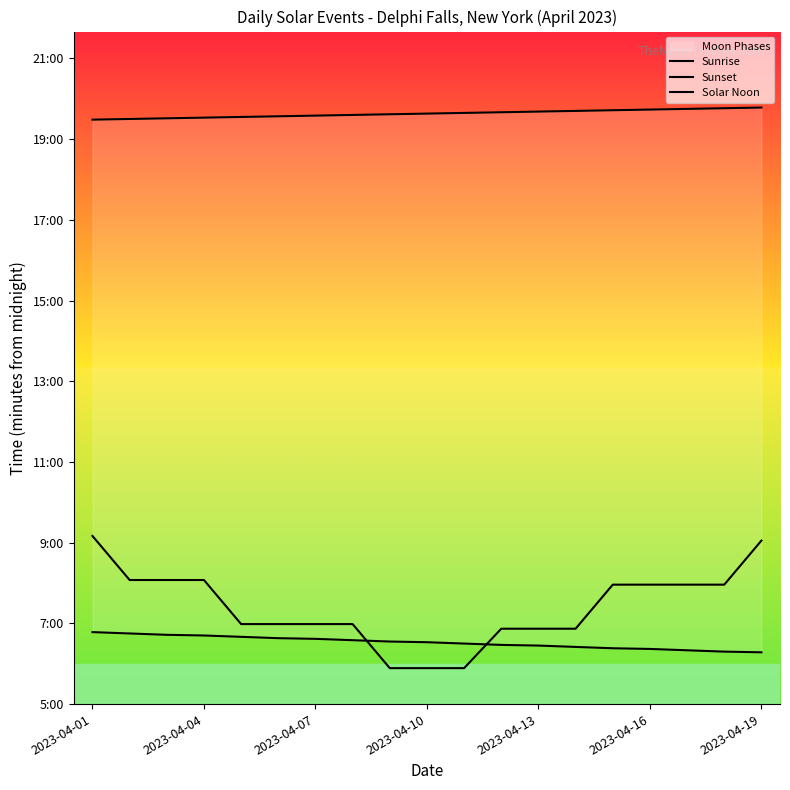

The value of Sunrise at 2023-04-04 is 87.9. True or false?

False